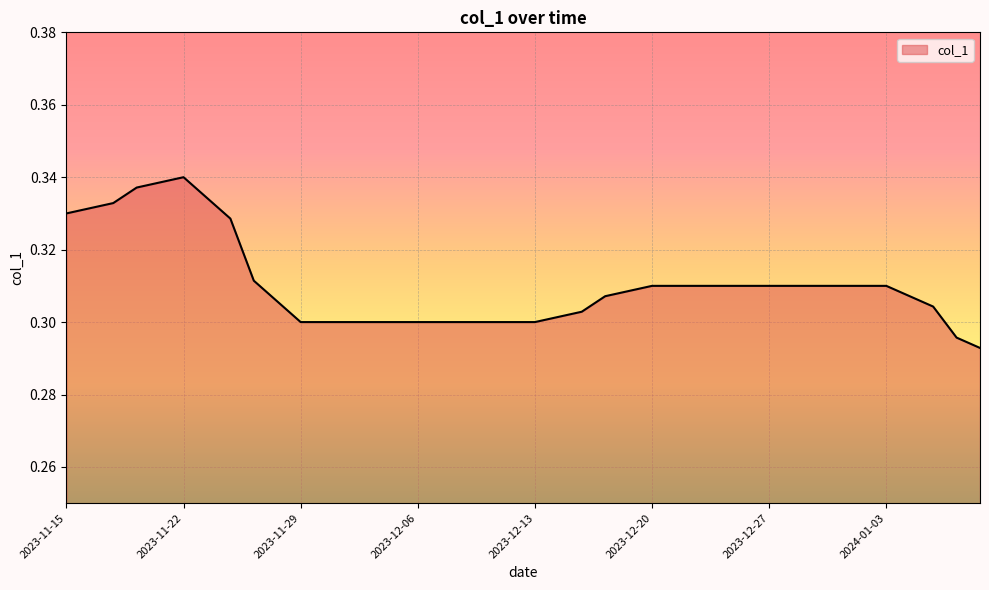

Reading right to left, transcribe all the data shown in this chart.

0.3	0.3	0.3	0.3	0.3	0.3	0.3	0.3	0.3	0.3	0.3	0.3	0.3	0.3	0.3	0.3	0.3	0.3	0.3	0.3	0.3	0.3	0.3	0.3	0.3	0.3	0.3	0.3	0.3	0.3	0.3	0.3	0.3	0.3	0.3	0.3	0.3	0.3	0.3	0.3